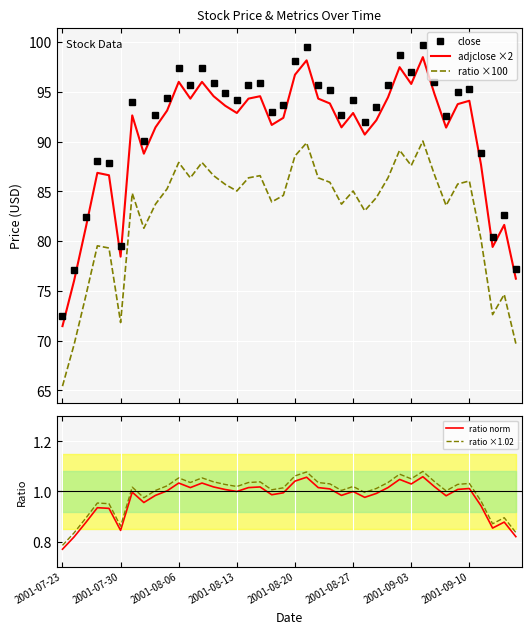

What is the label of the 17th point from the right?

23